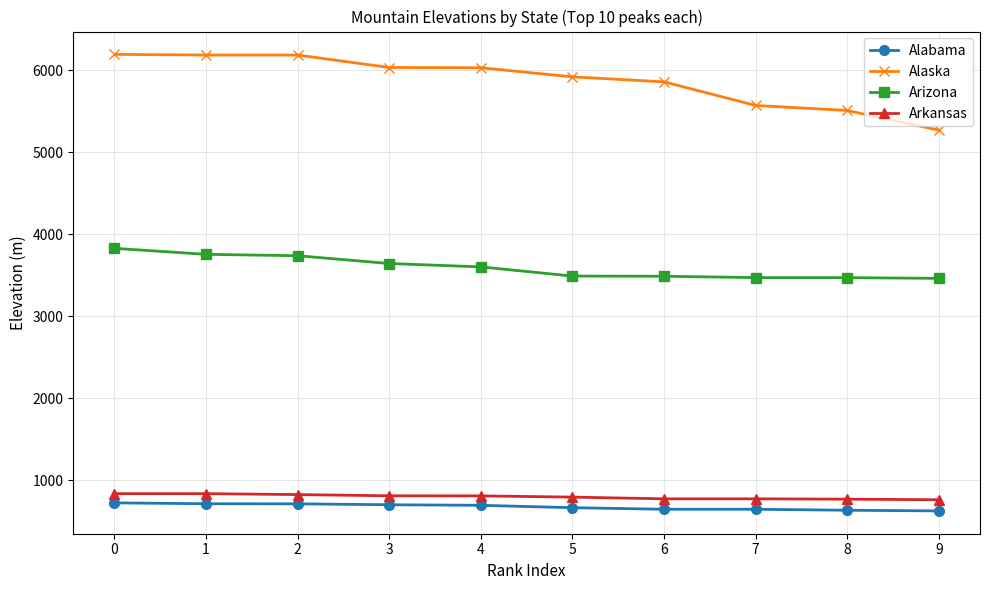

What is the difference between the Arizona values at 0 and 1?

73